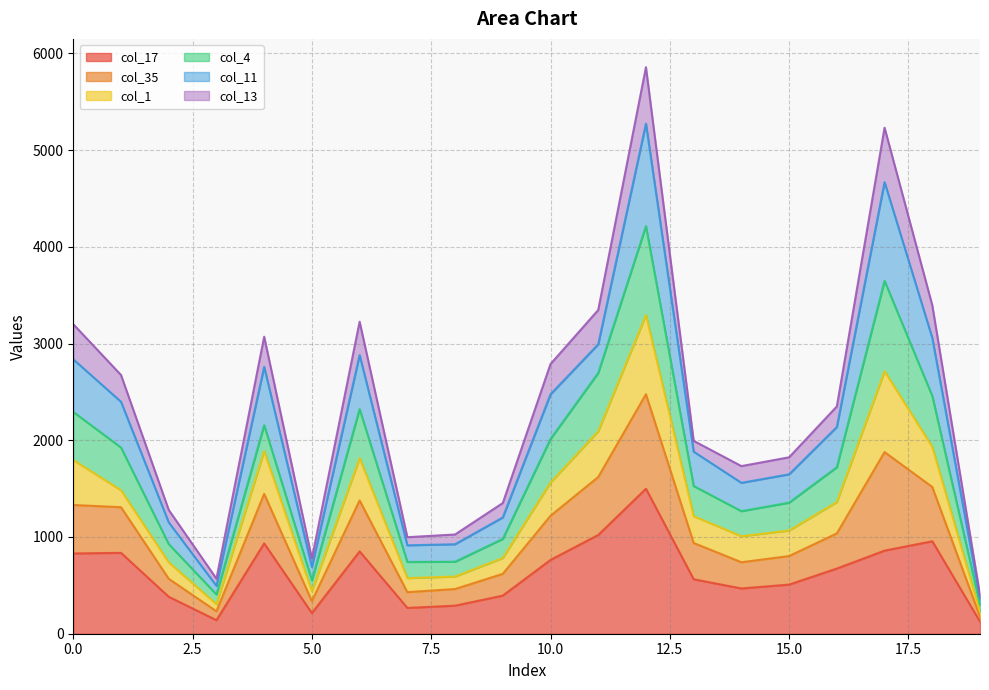

What is the greatest value displayed?

5857